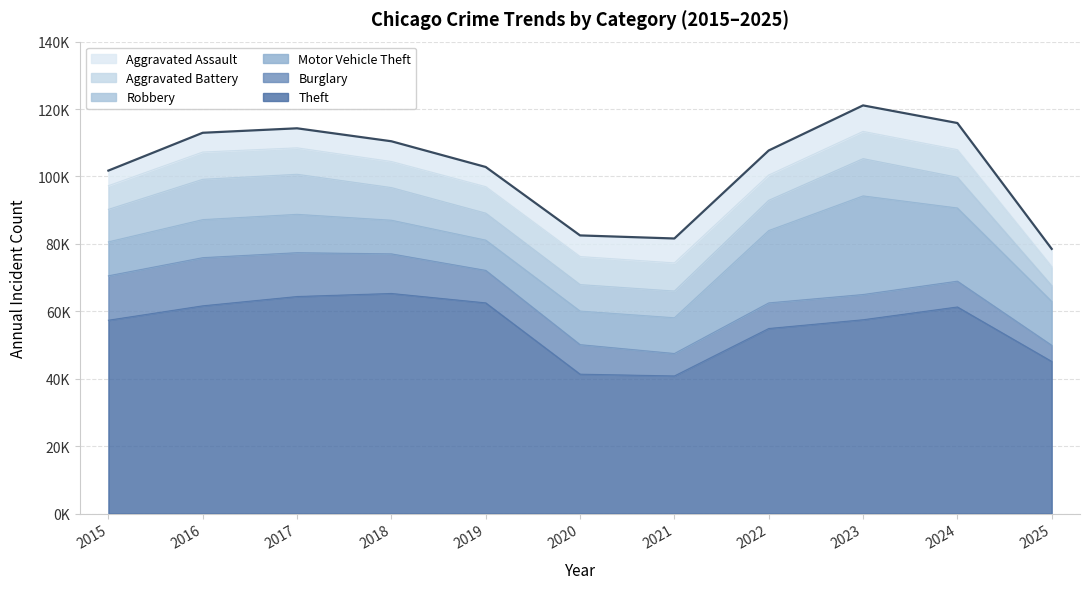

What are all the series names shown in the legend?

Aggravated Assault, Aggravated Battery, Robbery, Motor Vehicle Theft, Burglary, Theft